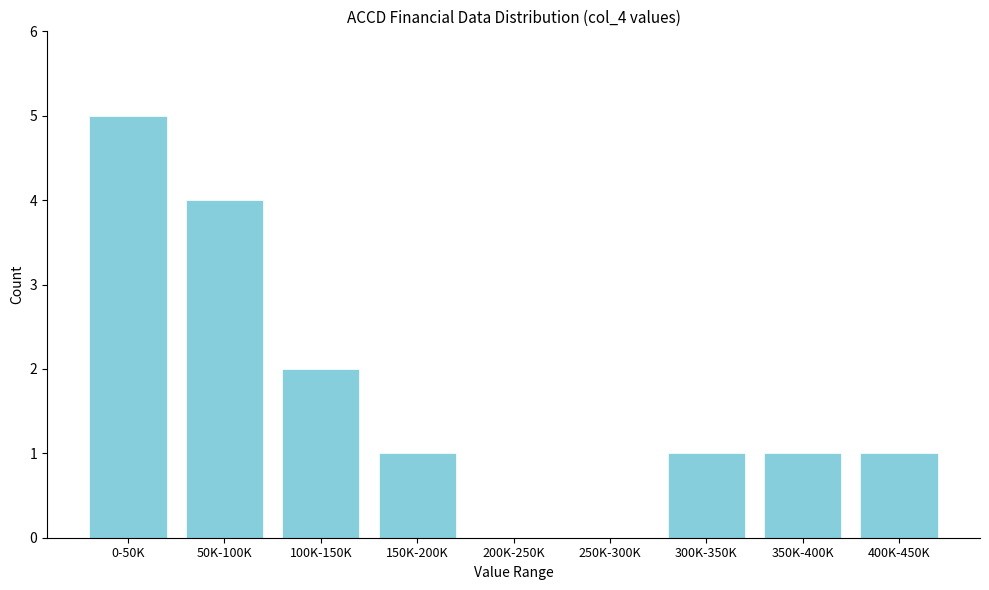

Reading left to right, extract all data points from this chart.

0-50K=5	50K-100K=4	100K-150K=2	150K-200K=1	200K-250K=0	250K-300K=0	300K-350K=1	350K-400K=1	400K-450K=1